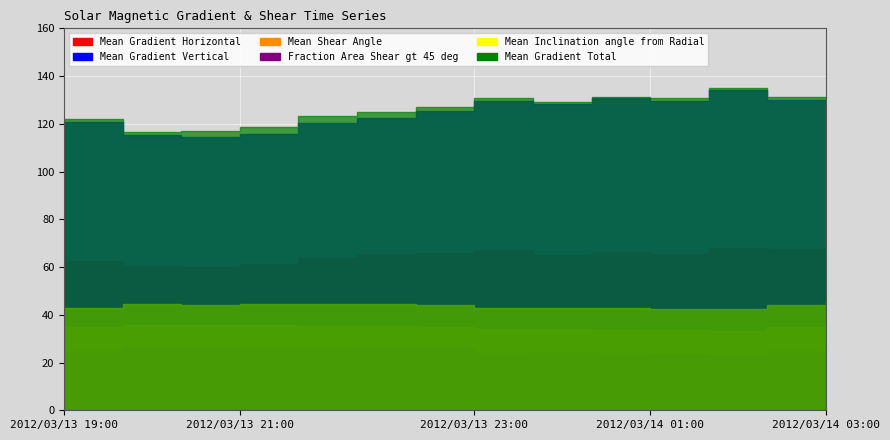

What is the lowest value of the Mean Gradient Horizontal series?

60.0